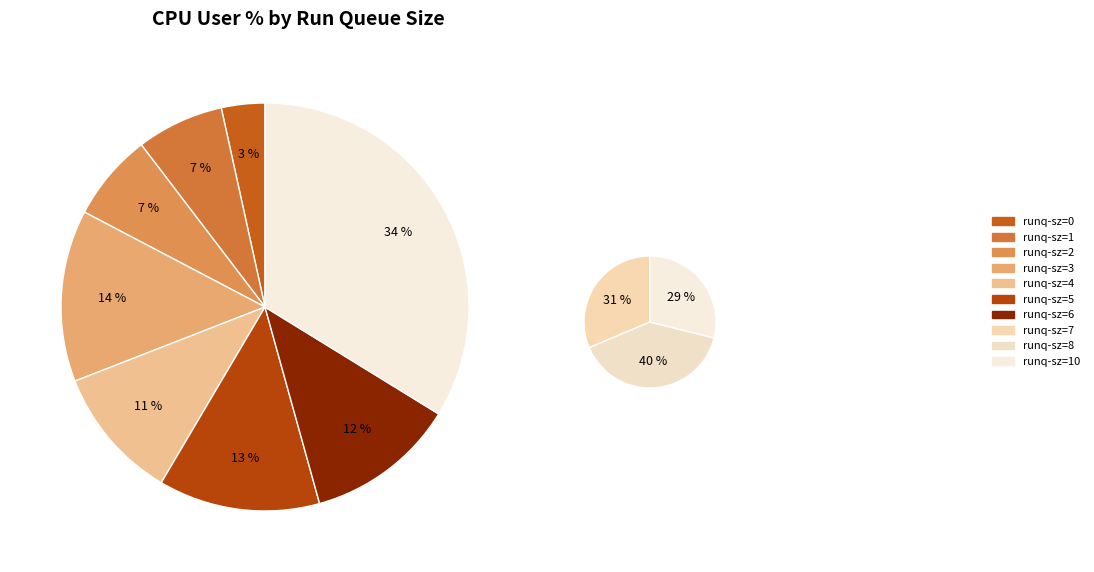

Count the number of slices in the pie.

10